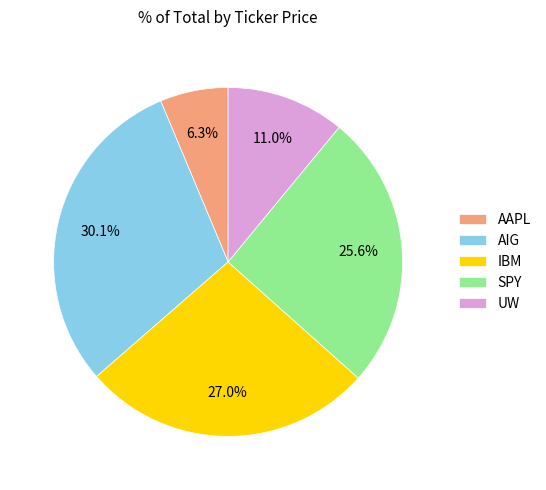

Does IBM represent more than half of the total?

No